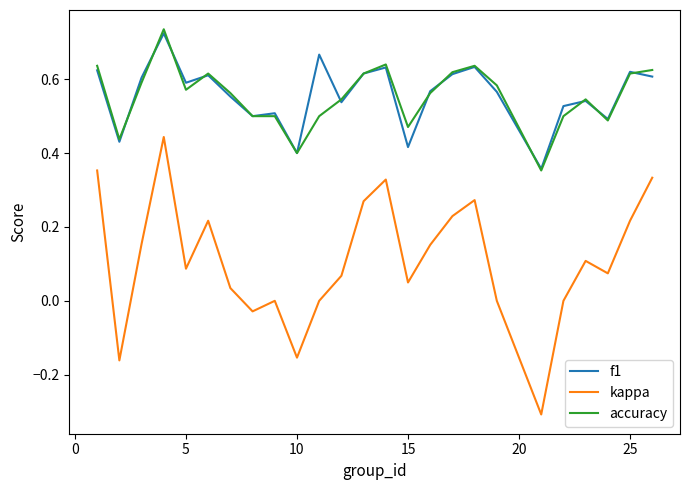

Which series has the widest spread of values?

kappa